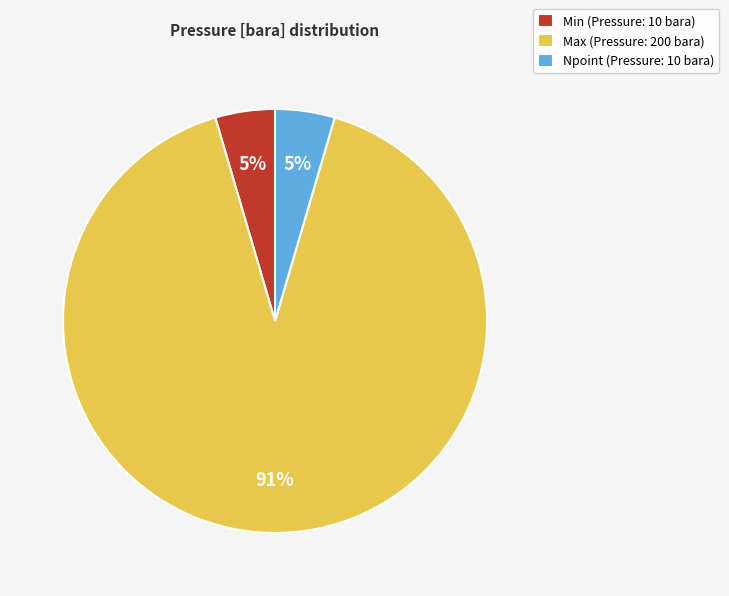

To the nearest percent, what is the combined percentage of Max (Pressure: 200 bara) and Min (Pressure: 10 bara)?

95%